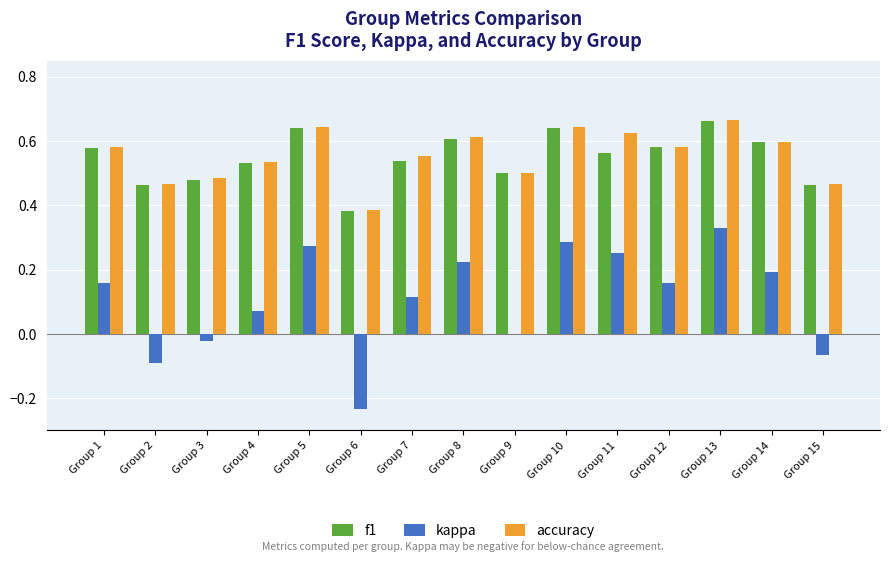

At which category is the sum across all series the highest?

Group 13